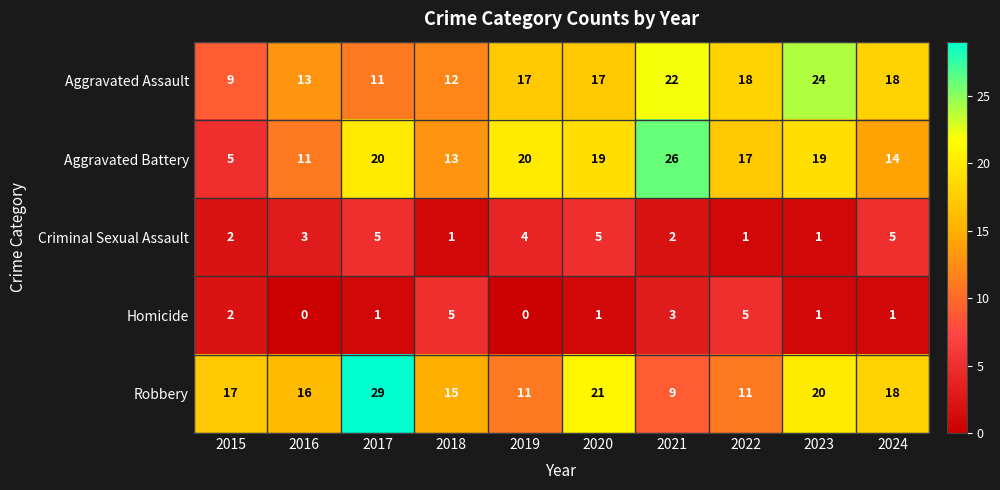

True or false: Homicide has a value of 0 at 2023.

False